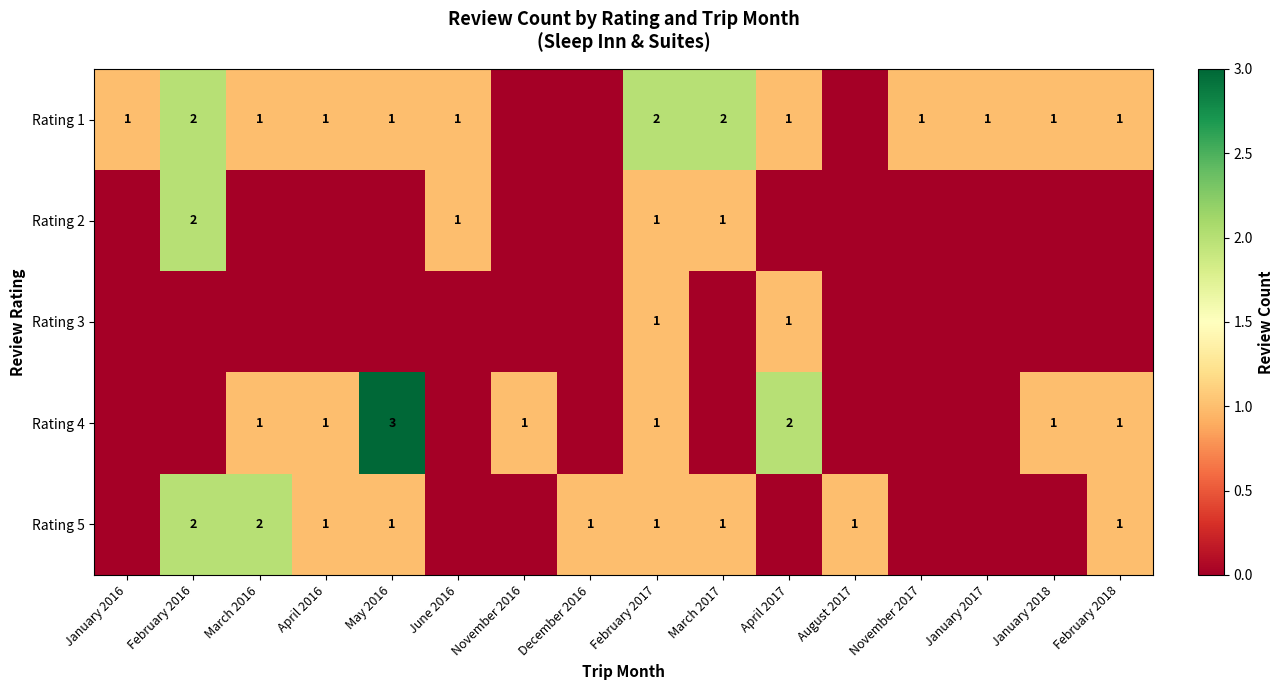

What is the difference between the maximum and minimum values in the Rating 1 series?

2